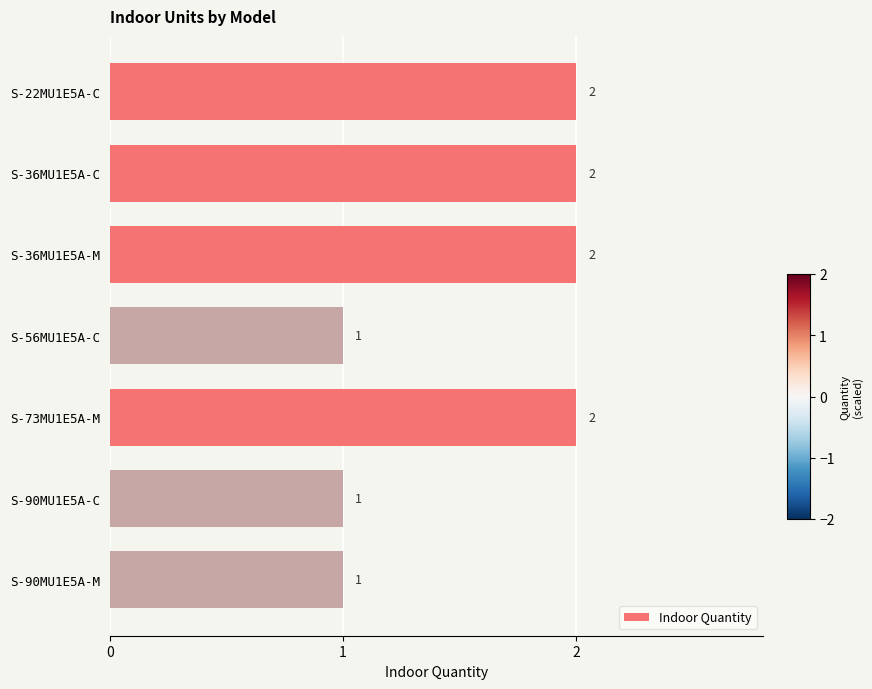

How many values are between 1 and 2?

7